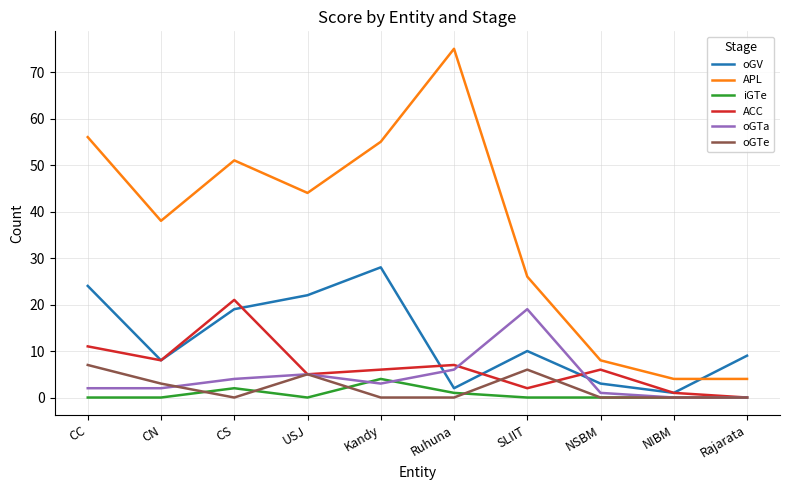

What is the total value across all series at Rajarata?

13